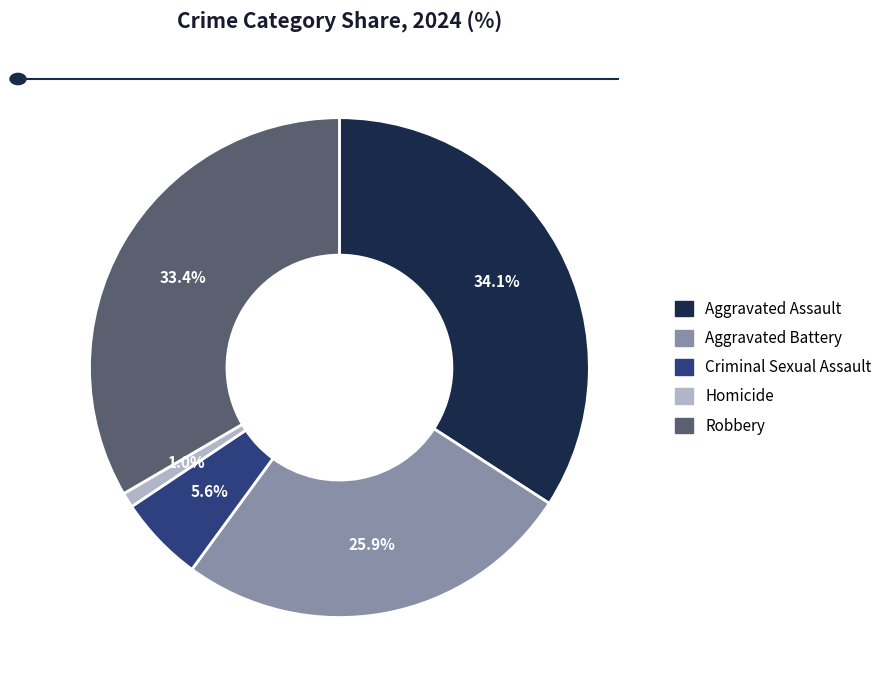

What portion of the pie excludes Aggravated Assault?

65.9%